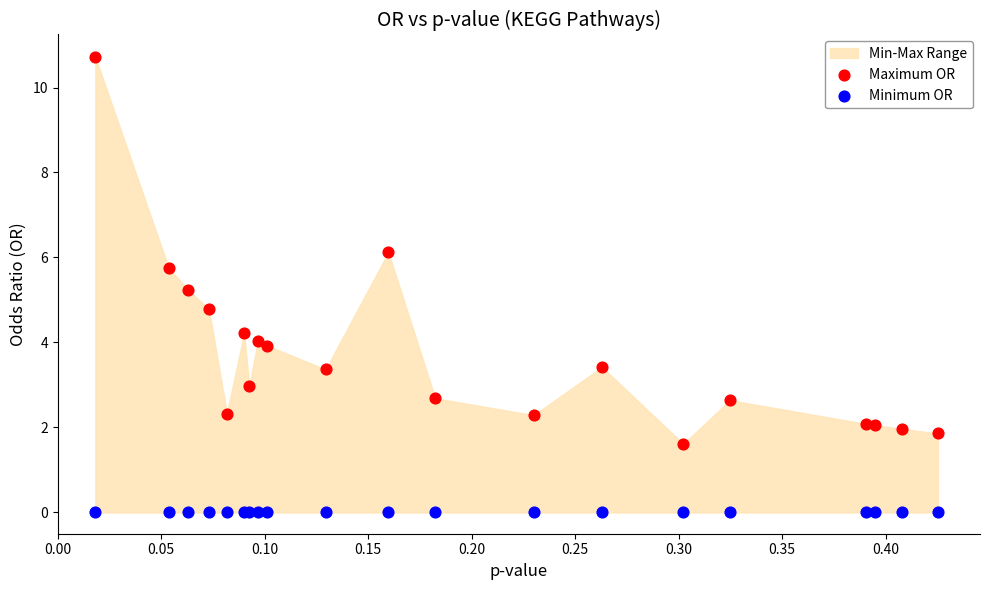

Which series reaches the minimum Y coordinate?

Minimum OR